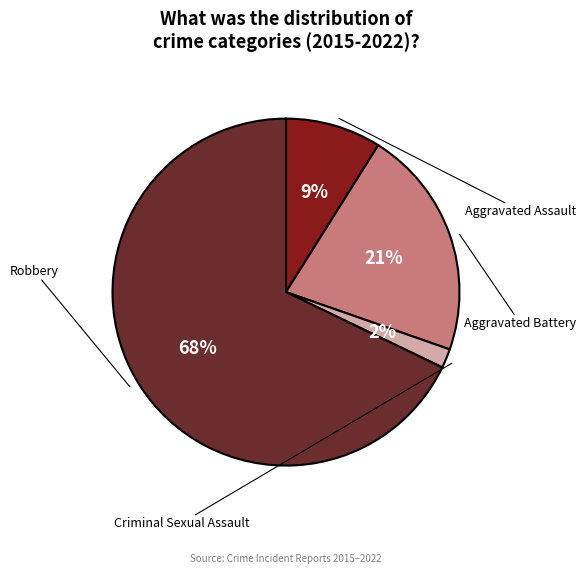

To the nearest percent, what is the average slice percentage?

25%